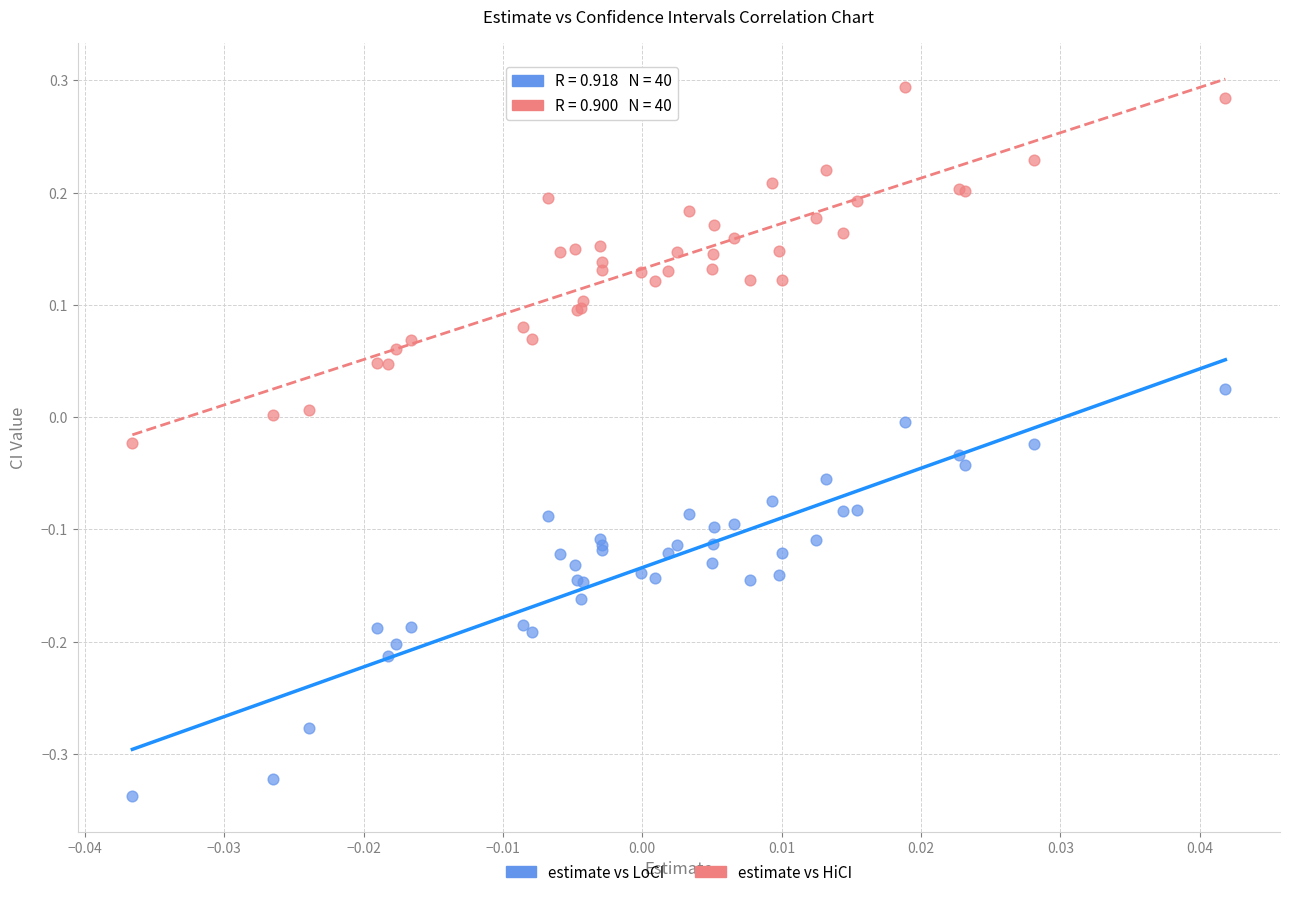

What are all the series names shown in the legend?

estimate vs LoCI, estimate vs HiCI